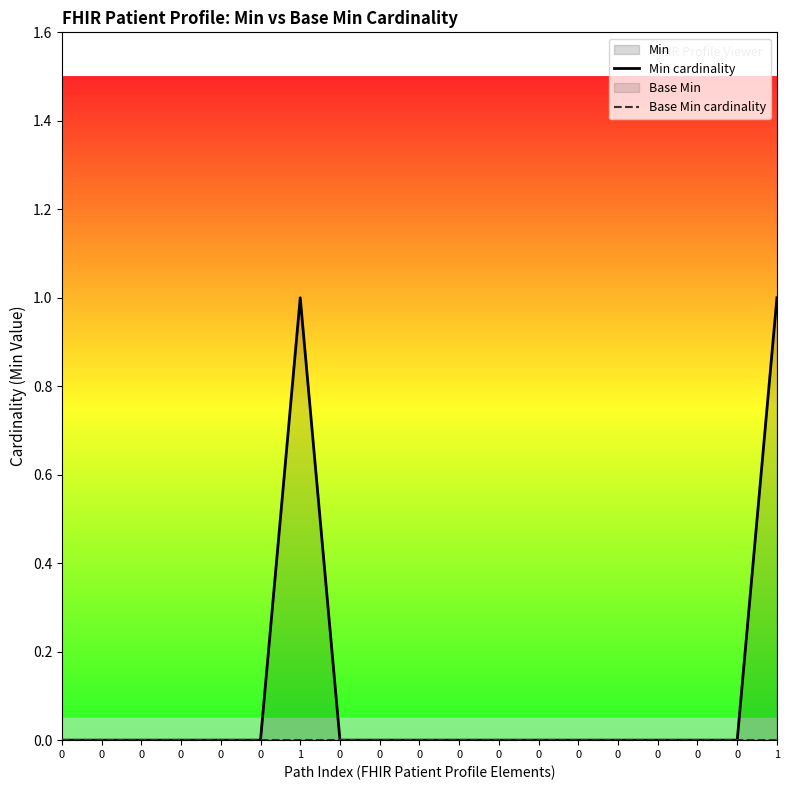

At 0, list the series in order from largest to smallest.

Min cardinality, Base Min cardinality